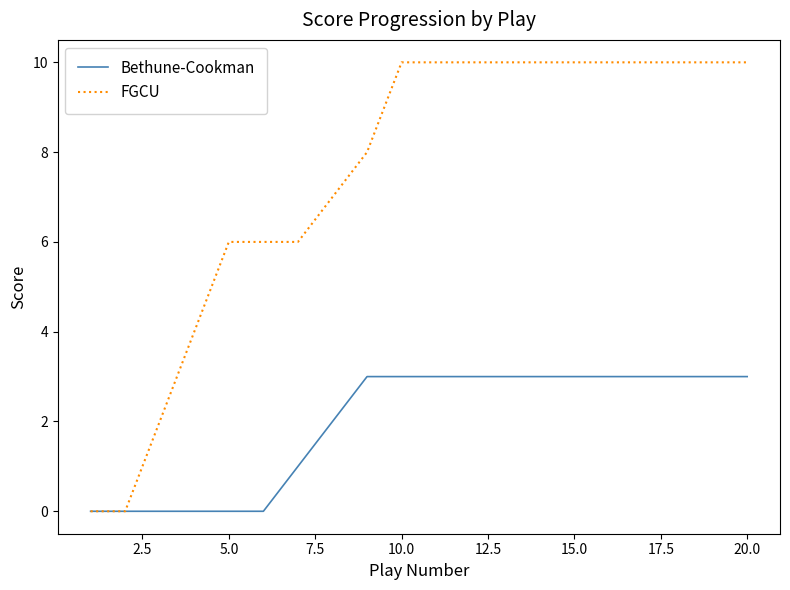

Which series has the largest total across all categories?

FGCU